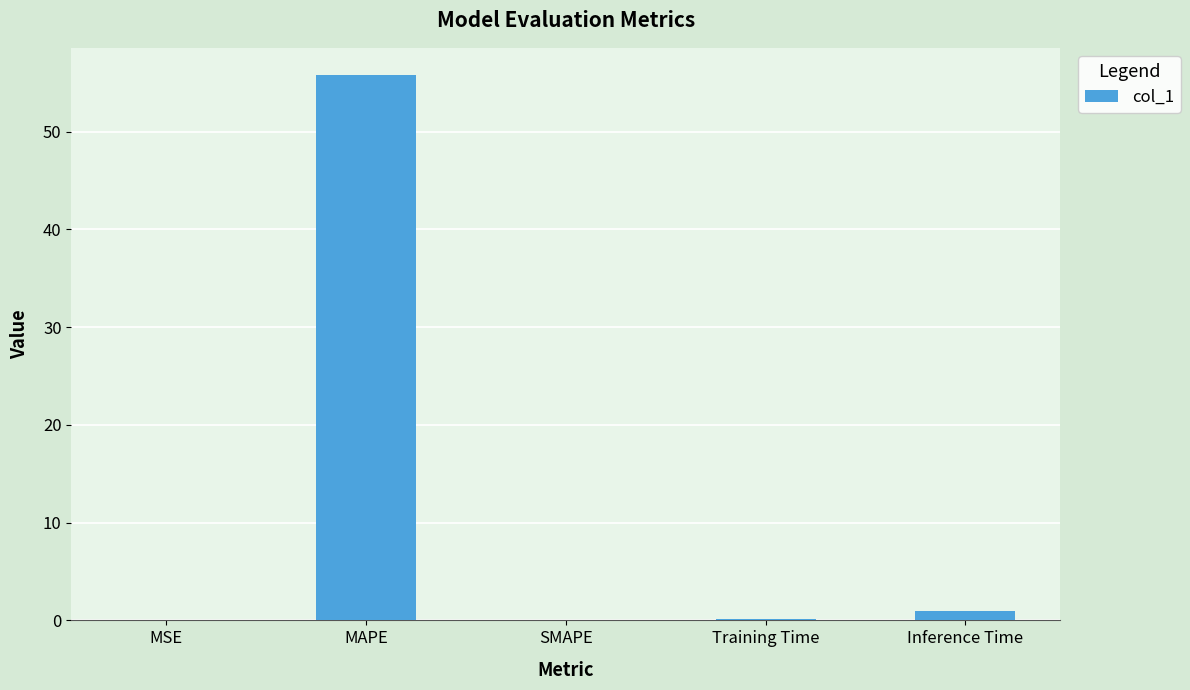

Is it true that the value at MSE is 0.0?

True